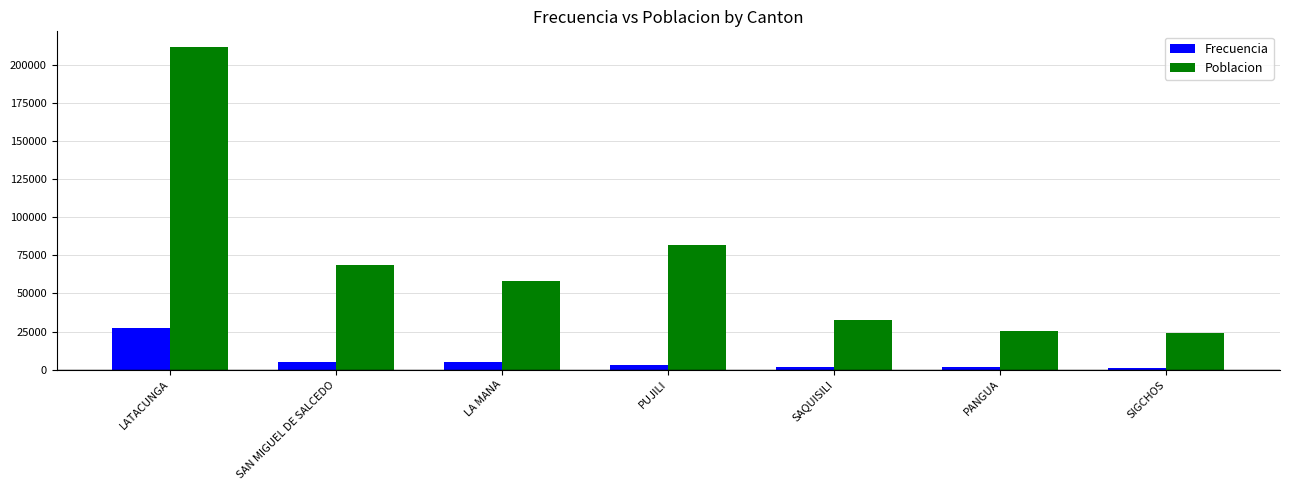

What is the maximum value for Frecuencia?

27036